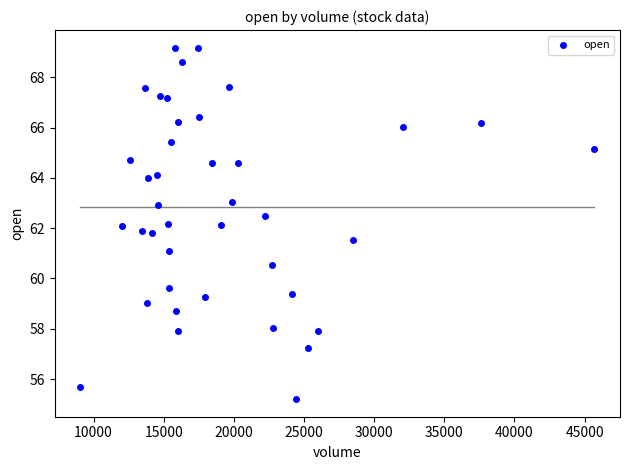

What is the range of Y values (max minus min)?

14.0